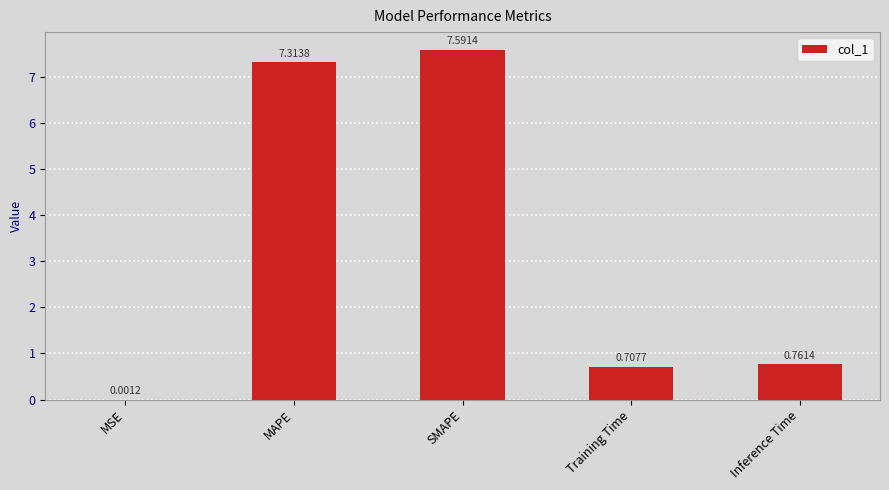

Between MAPE and Inference Time, which is larger?

MAPE